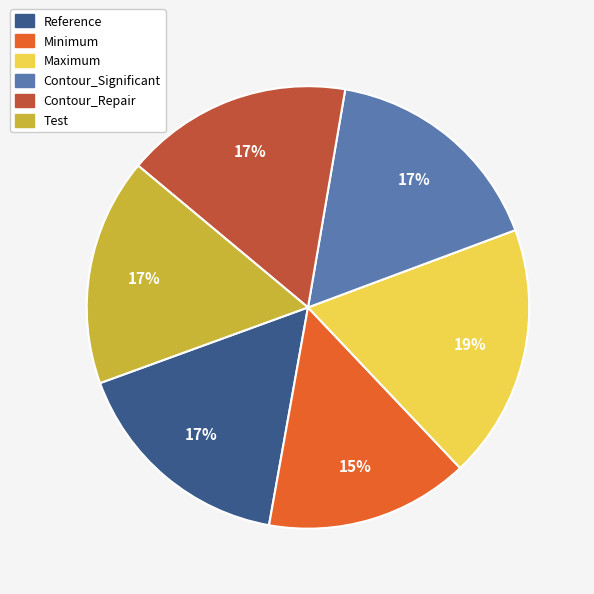

Is it true that Test is 9% of the pie?

False